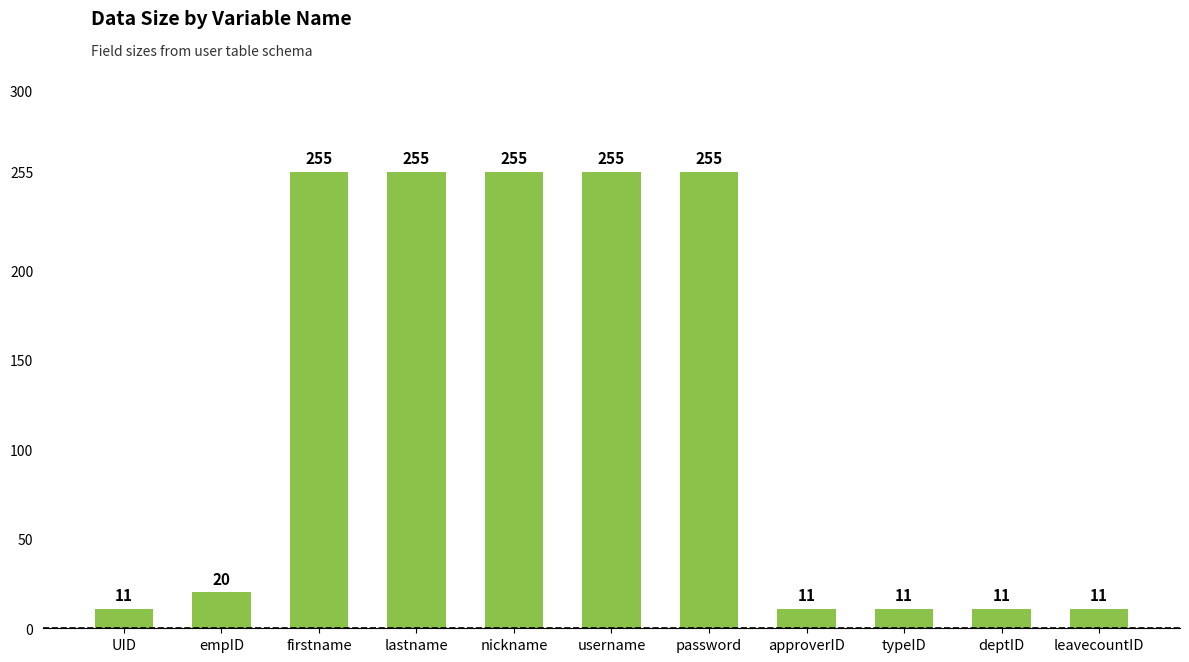

The chart shows a value of 255 at nickname. True or false?

True